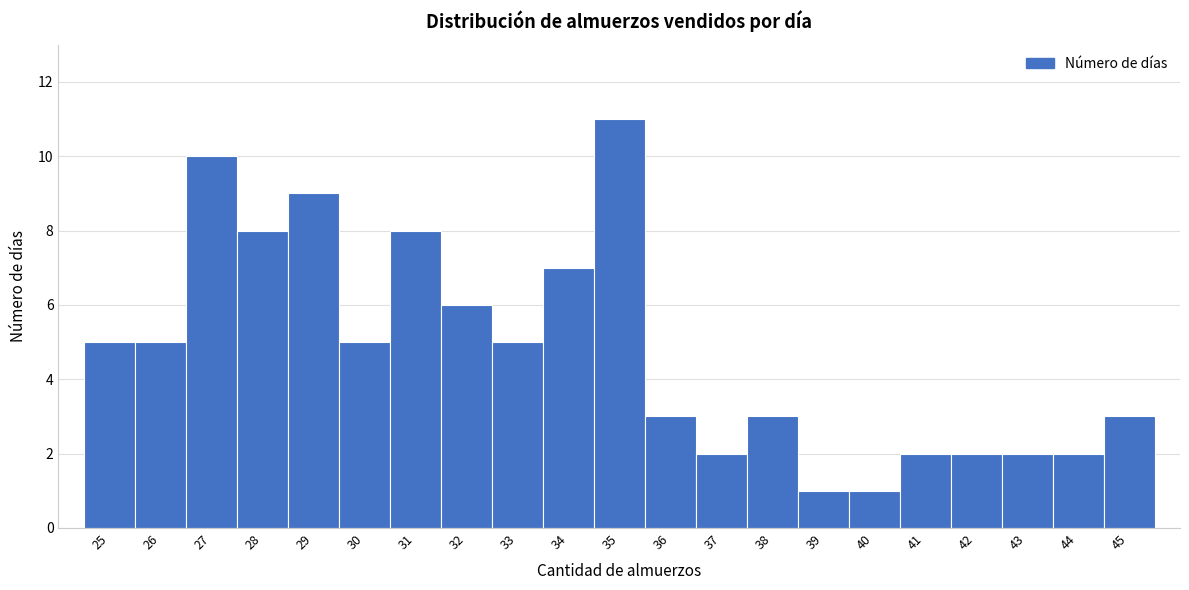

Reading left to right, list every bar in this chart as the range it spans on the x-axis followed by its height. The values are not printed on the chart, so give them approximately, as read against the axis.

24.5 to 25.5: 5
25.5 to 26.5: 5
26.5 to 27.5: 10
27.5 to 28.5: 8
28.5 to 29.5: 9
29.5 to 30.5: 5
30.5 to 31.5: 8
31.5 to 32.5: 6
32.5 to 33.5: 5
33.5 to 34.5: 7
34.5 to 35.5: 11
35.5 to 36.5: 3
36.5 to 37.5: 2
37.5 to 38.5: 3
38.5 to 39.5: 1
39.5 to 40.5: 1
40.5 to 41.5: 2
41.5 to 42.5: 2
42.5 to 43.5: 2
43.5 to 44.5: 2
44.5 to 45.5: 3